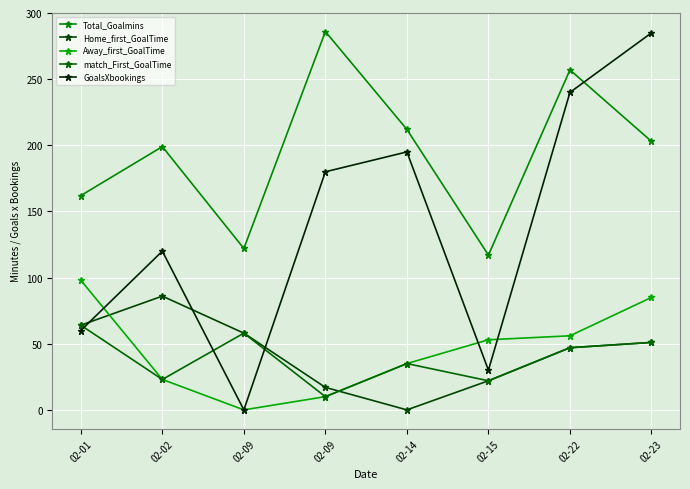

Count the GoalsXbookings values in the range 60 to 240.

5